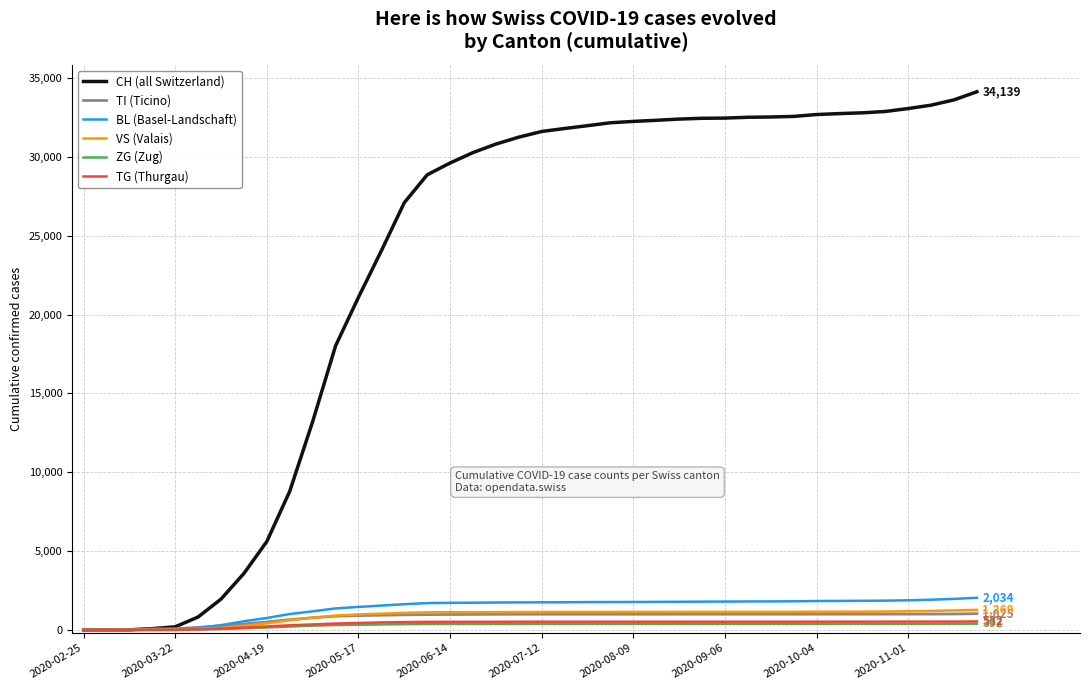

What is the greatest value displayed?

34139